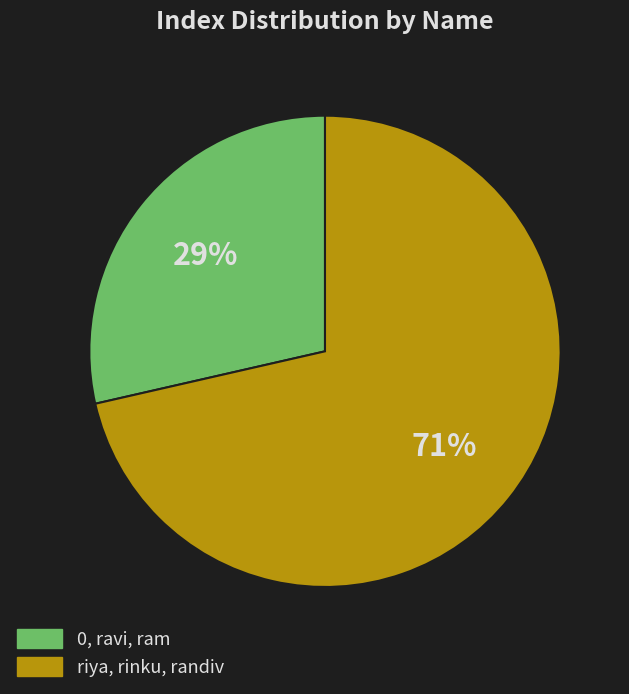

Rank the categories by value from highest to lowest.

riya, rinku, randiv, 0, ravi, ram